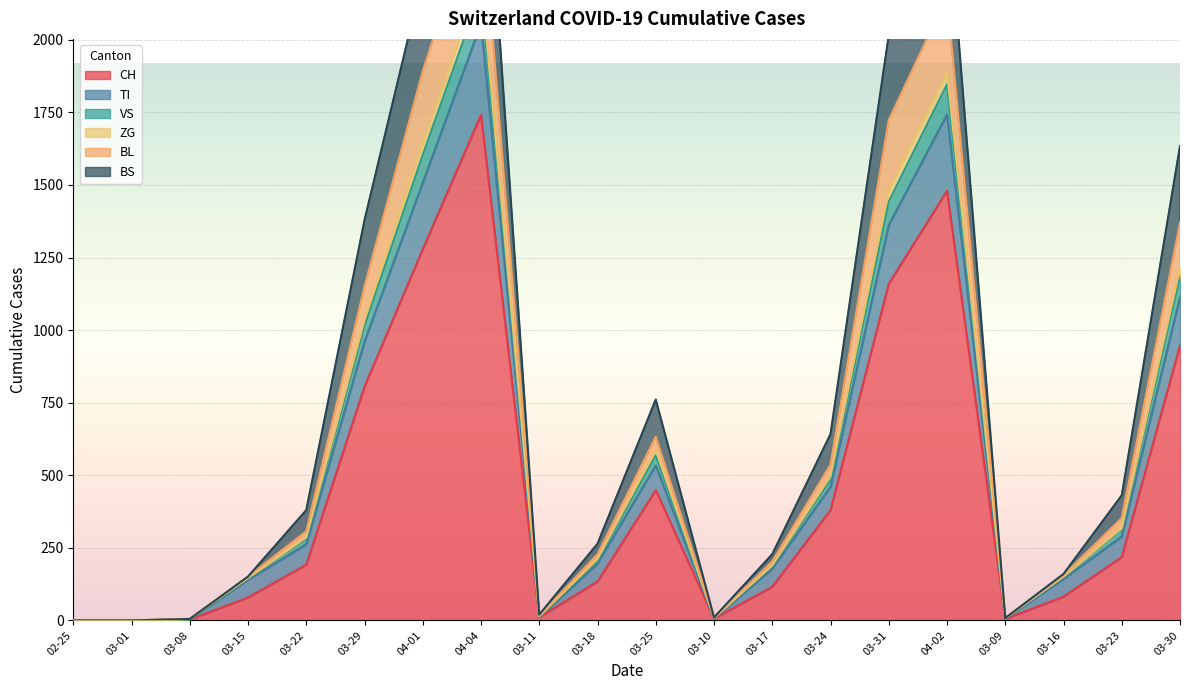

What is the maximum value for CH?

1742